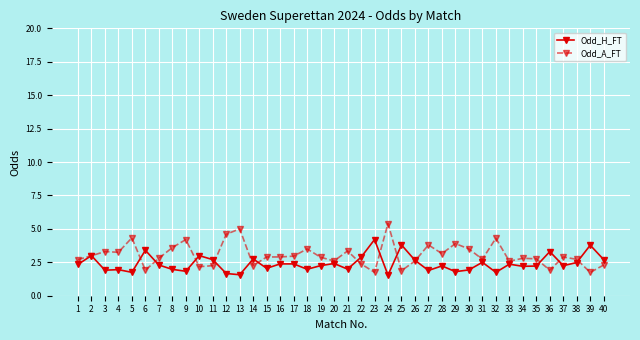

Does the chart display data point markers on the line(s)?

Yes